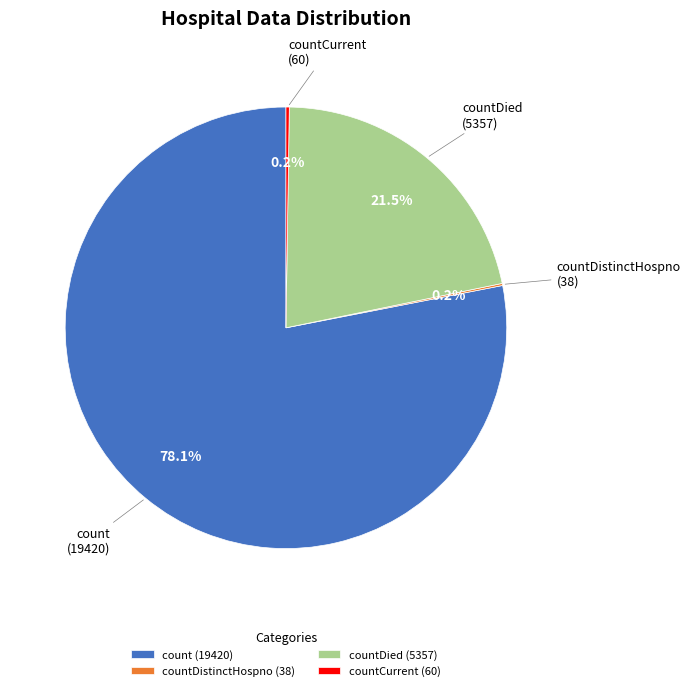

Which category has the biggest portion of the pie?

count (19420)